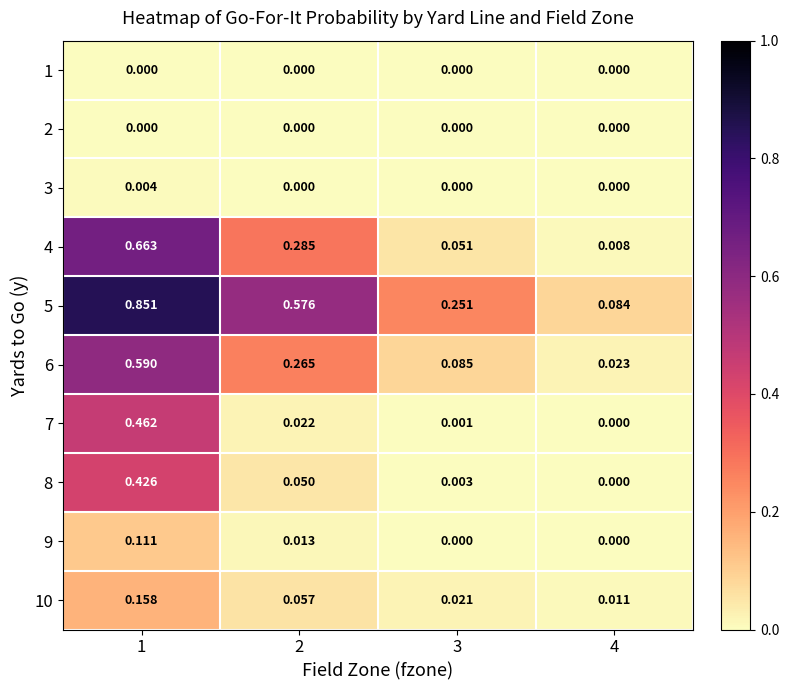

Is the value of 5 at 4 greater than the value of 3 at 1?

Yes